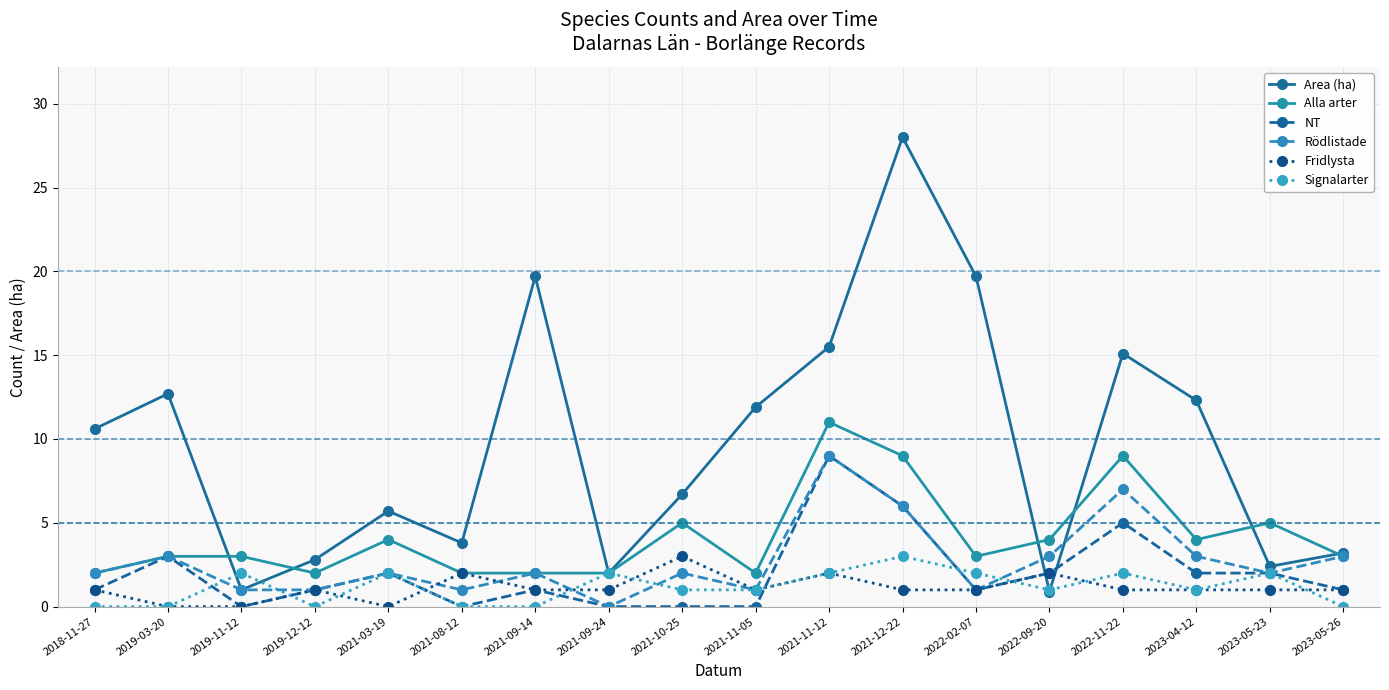

What is the total value across all series at 2021-11-05?

16.9